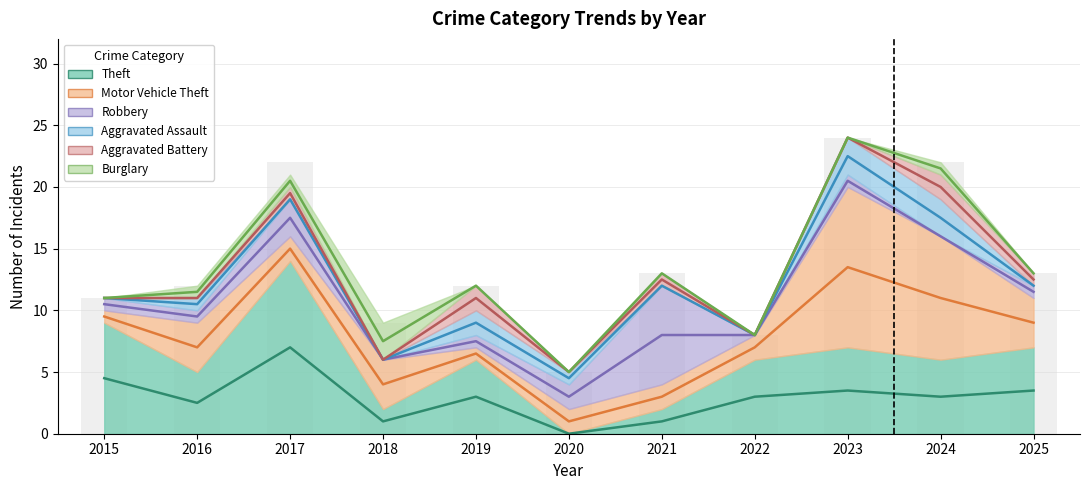

What is the sum of the Motor Vehicle Theft values at 2024 and 2015?

11